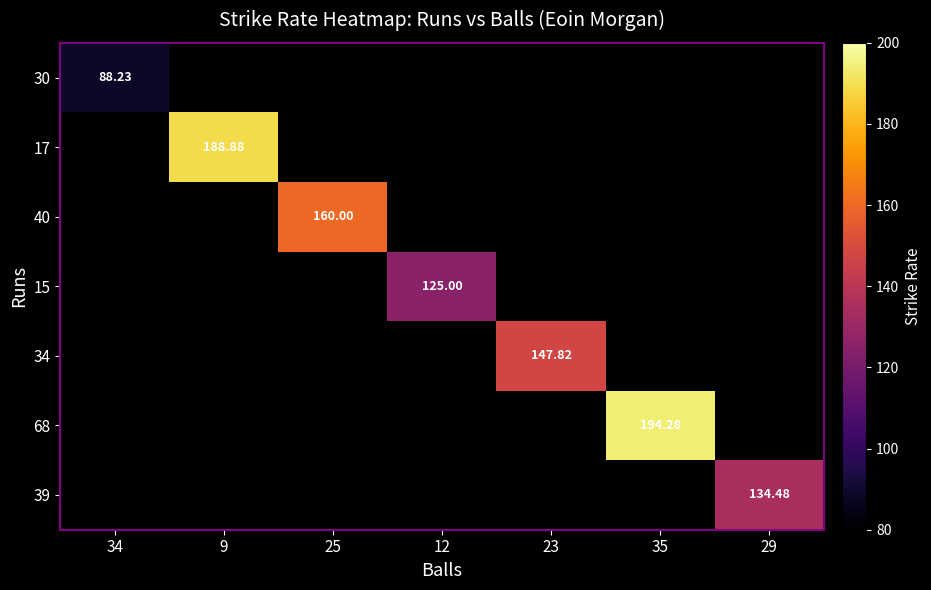

At how many categories does at least one series exceed 172?

2